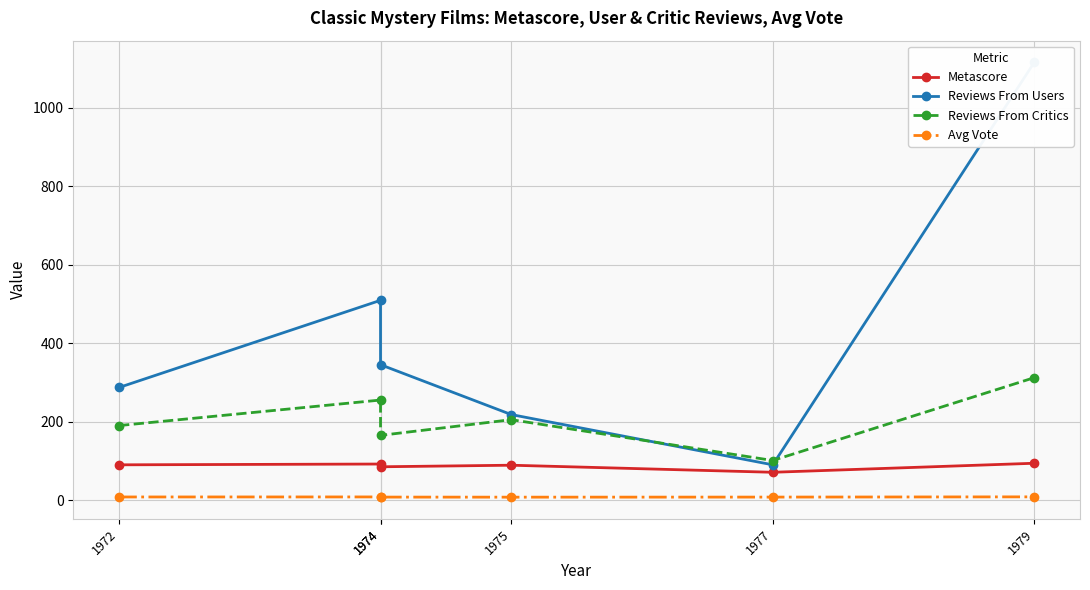

The value of Reviews From Users at 1975 is 293.5. True or false?

False